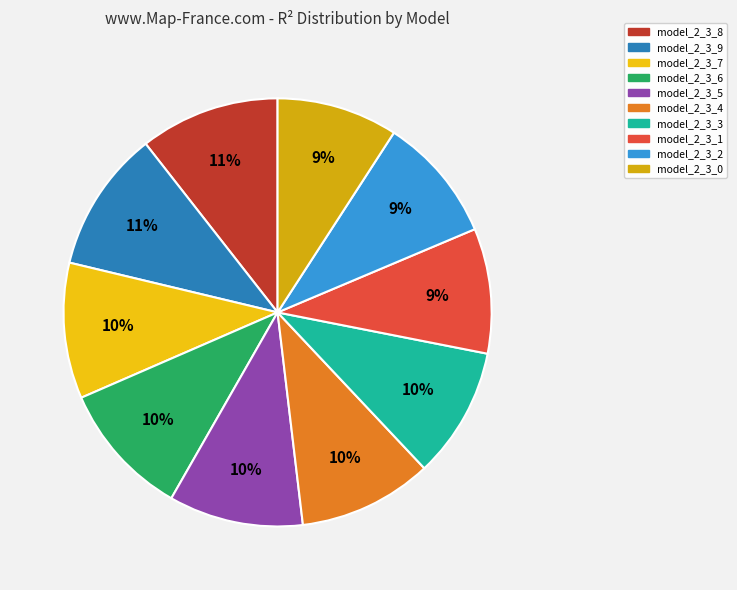

To the nearest percent, what is the average slice percentage?

10%